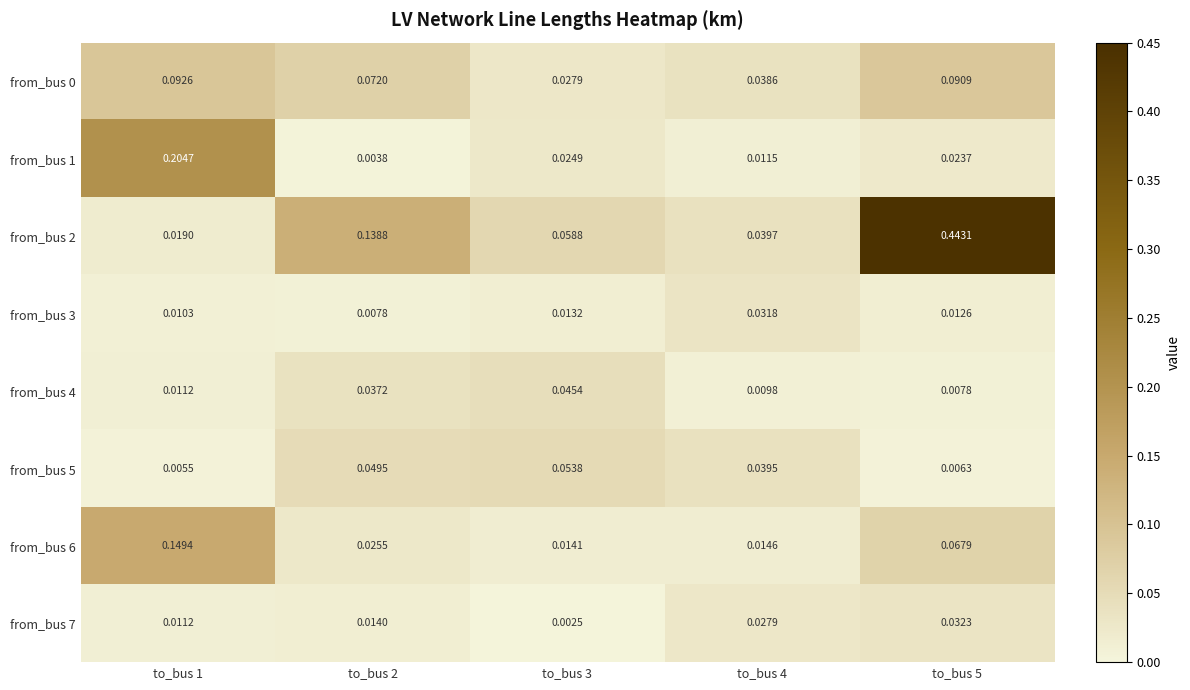

At how many categories does at least one series exceed 0?

5